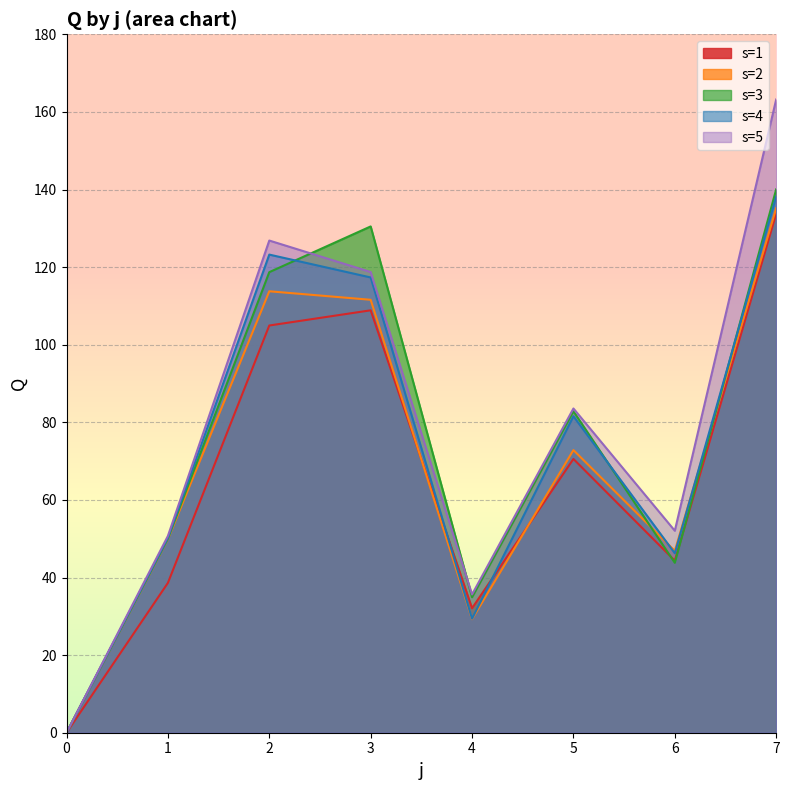

The s=4 series shows 60.3 at 3. True or false?

False